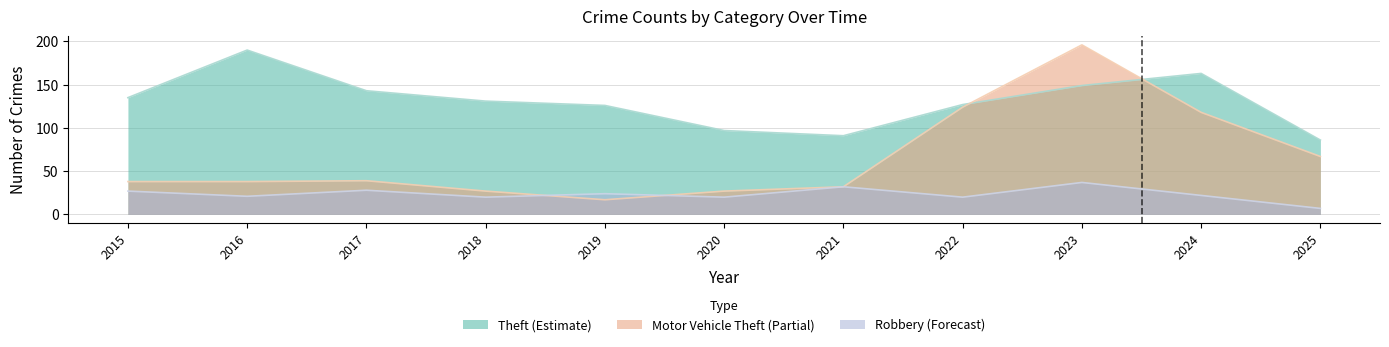

What is the highest value of the Theft series?

190